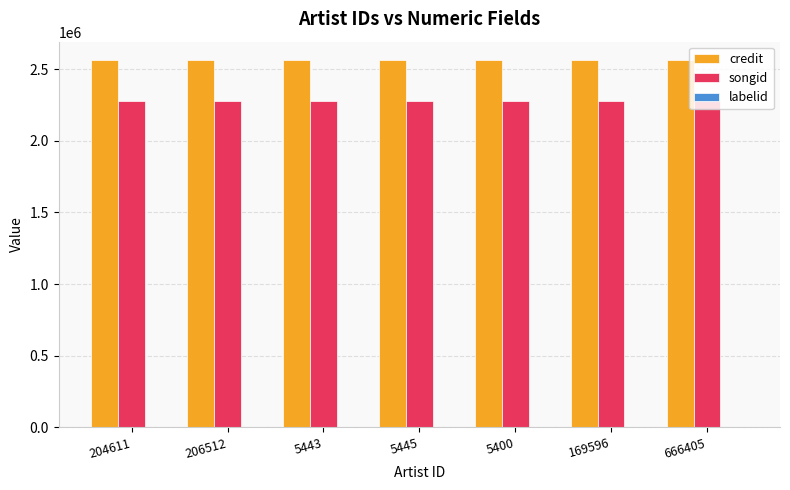

What is the maximum value for songid?

2275637